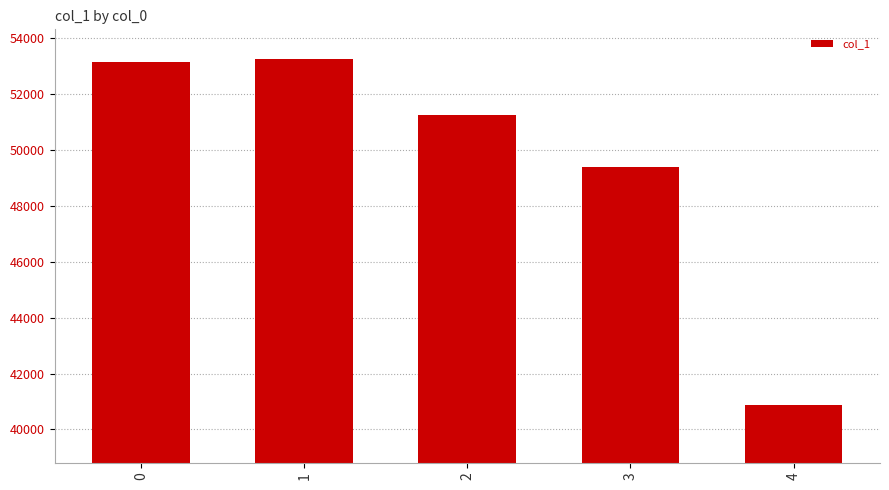

The value at 0 is 80366. True or false?

False